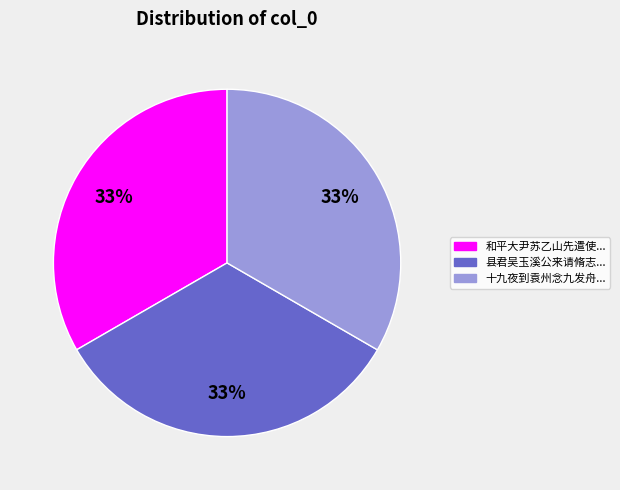

How many segments does this pie chart have?

3